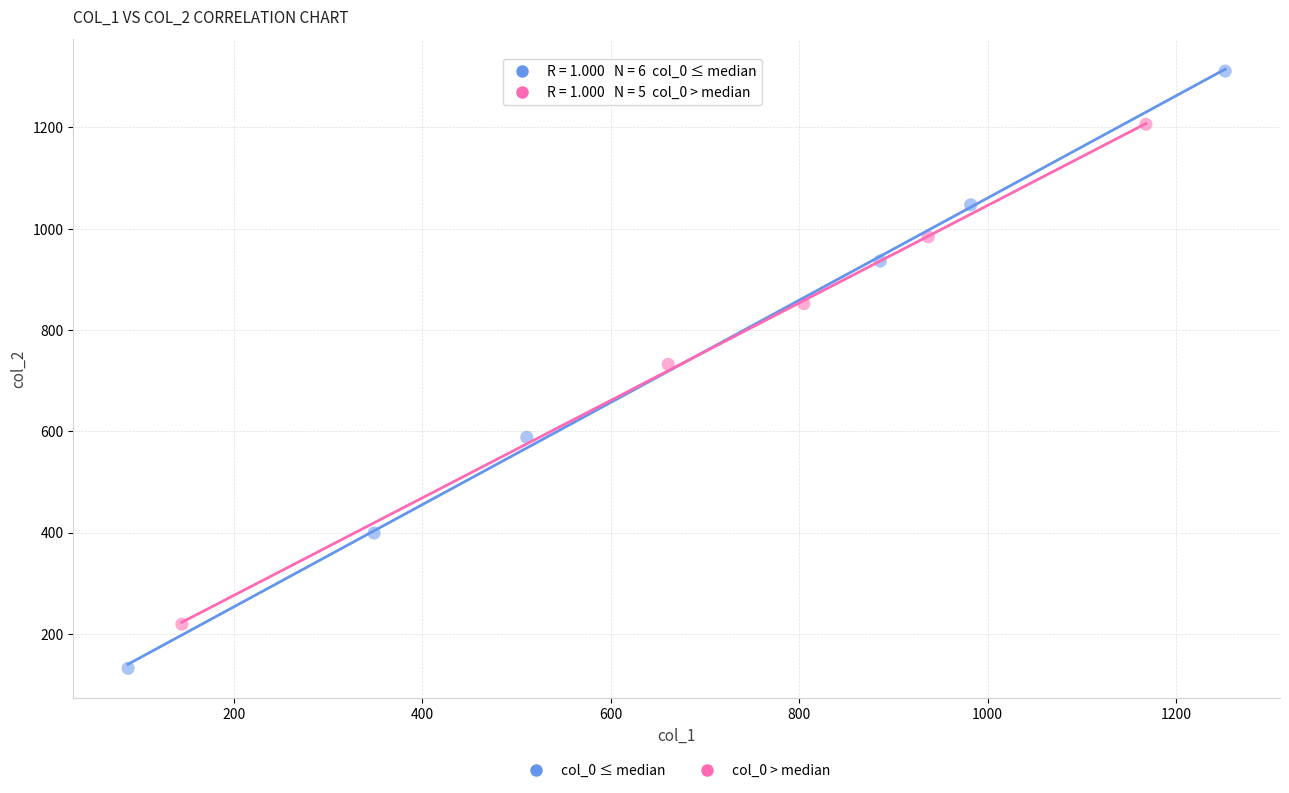

Which series contains the lowest Y value?

col_0 ≤ median